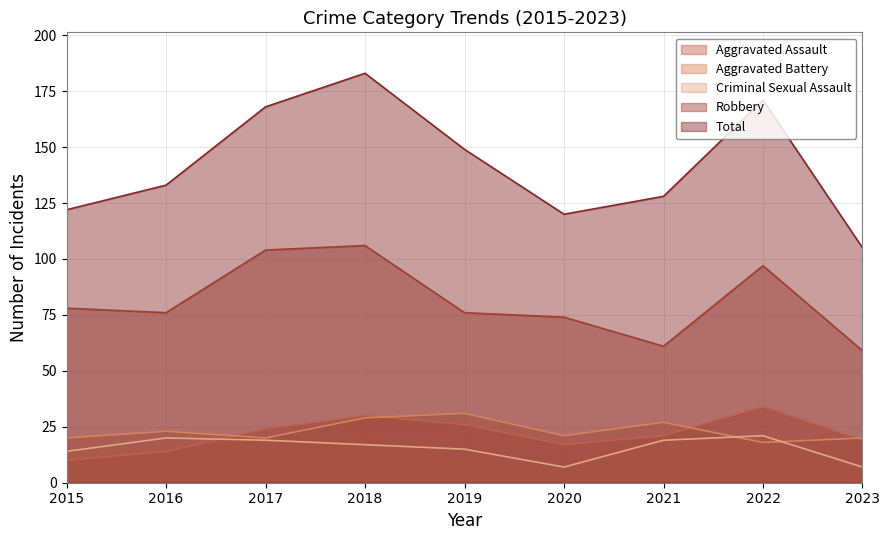

Does the chart display data point markers on the line(s)?

No